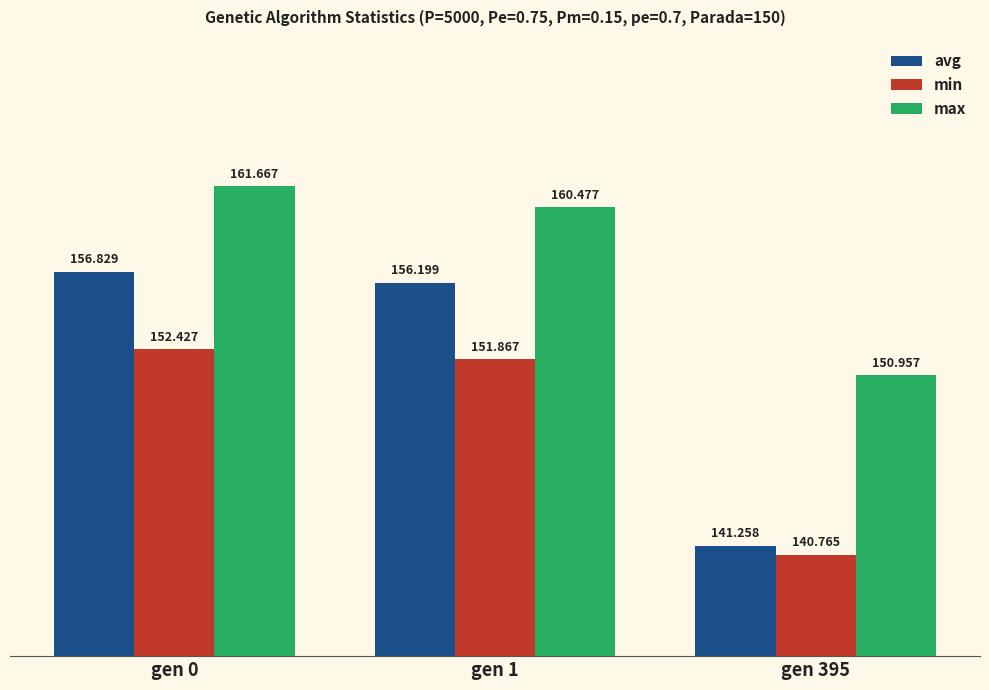

What is the difference between the avg values at gen 0 and gen 1?

0.6